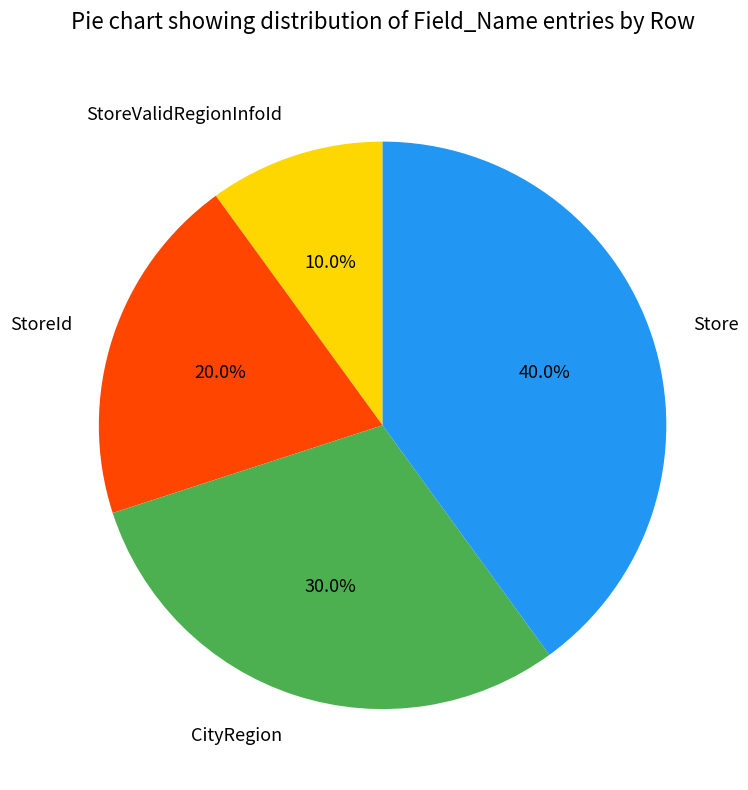

Which category has the biggest portion of the pie?

Store